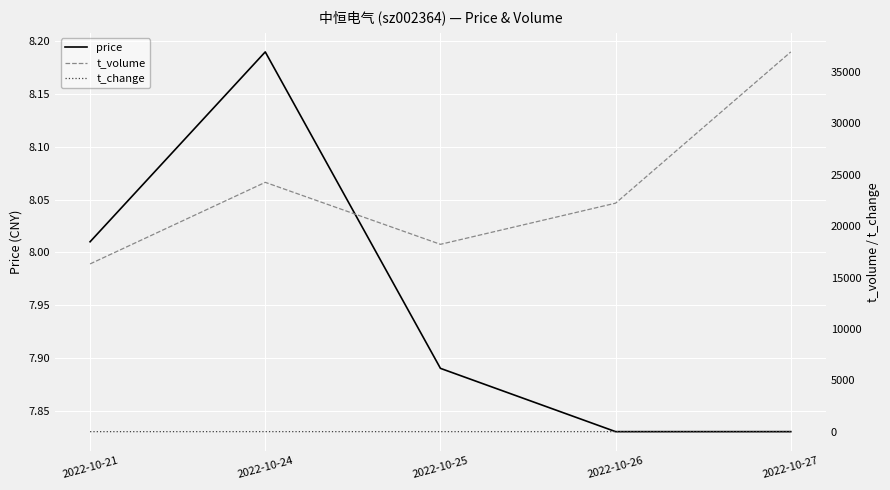

What is the minimum value shown in the chart?

3.9